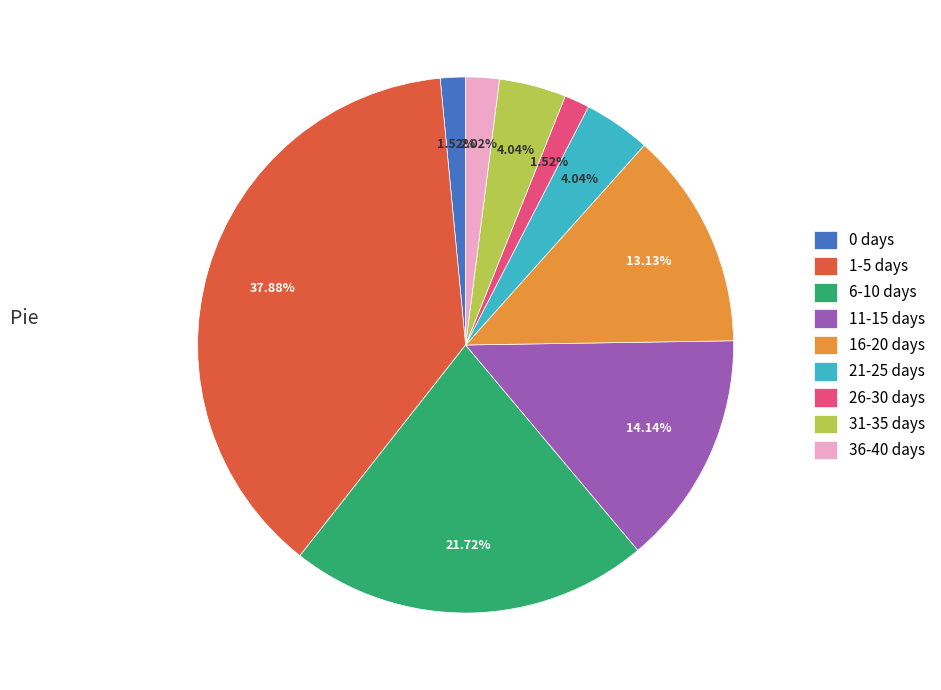

How much of the chart is everything except 31-35 days?

96.0%